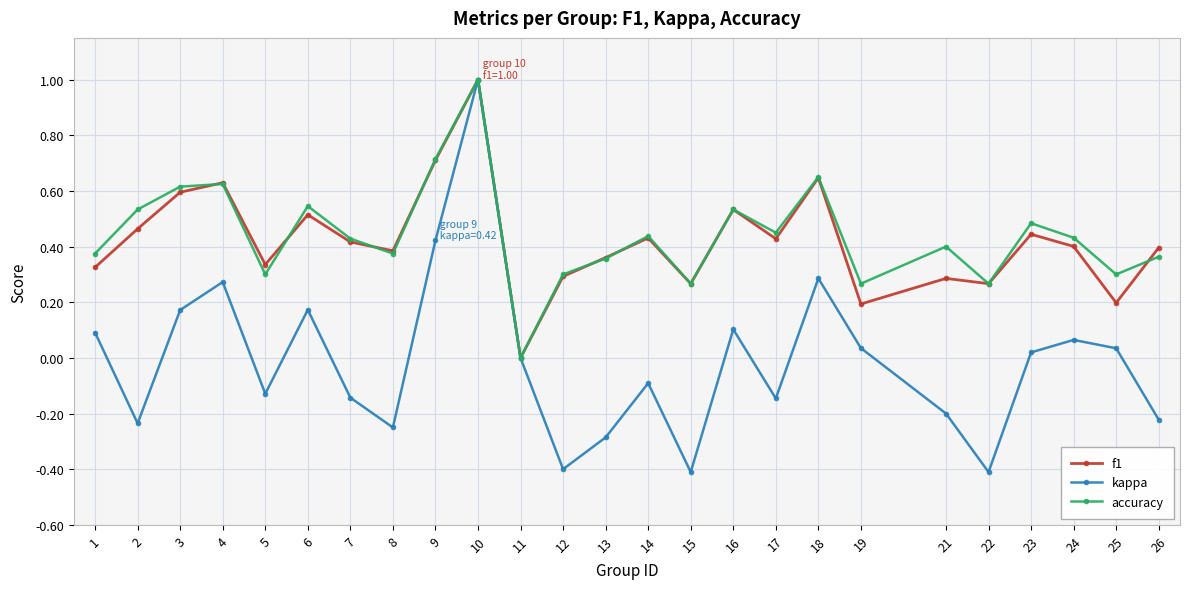

Is the value of accuracy at 11 greater than the value of kappa at 18?

No